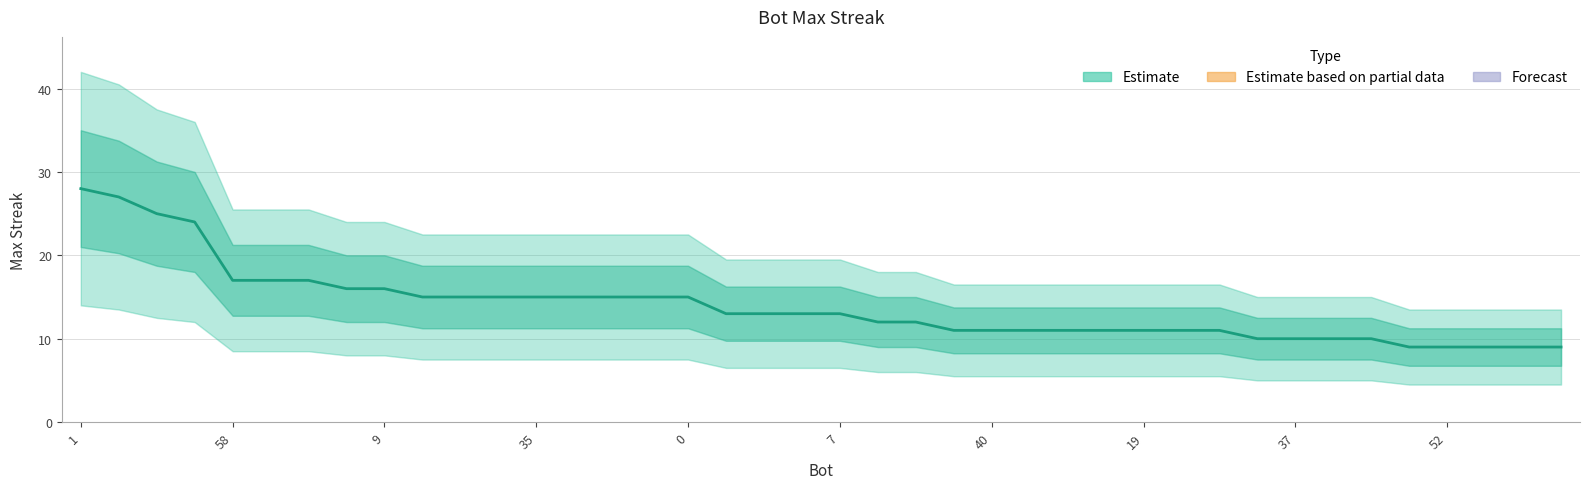

The chart shows a value of 15 at 11. True or false?

True